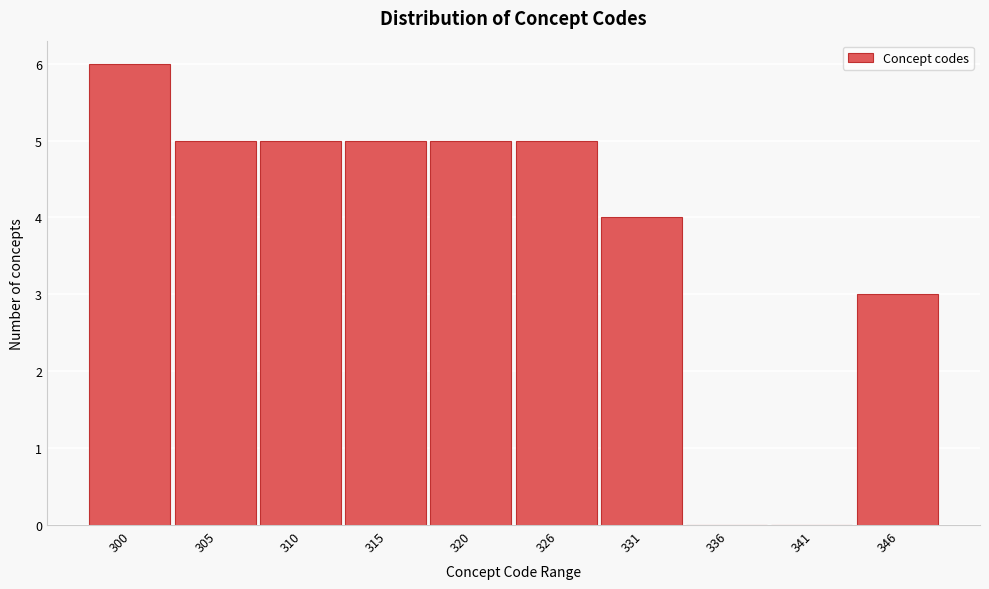

Reading left to right, extract all data points from this chart.

300=6	305=5	310=5	315=5	320=5	326=5	331=4	336=0	341=0	346=3